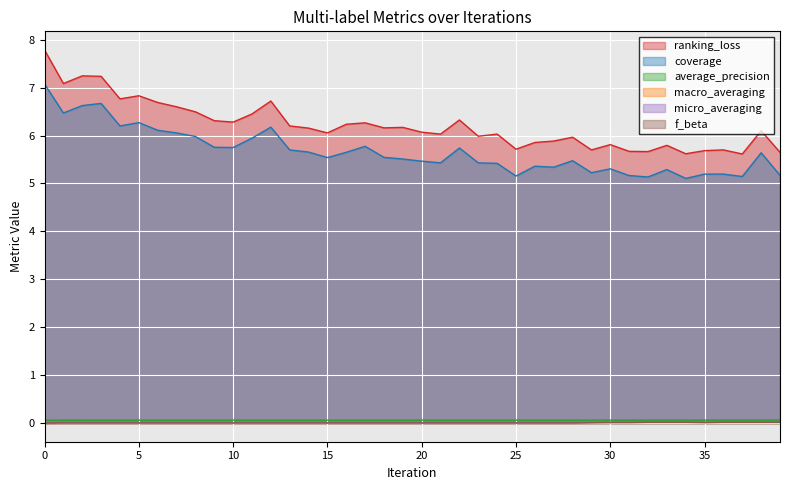

Count the number of categories in the chart.

40